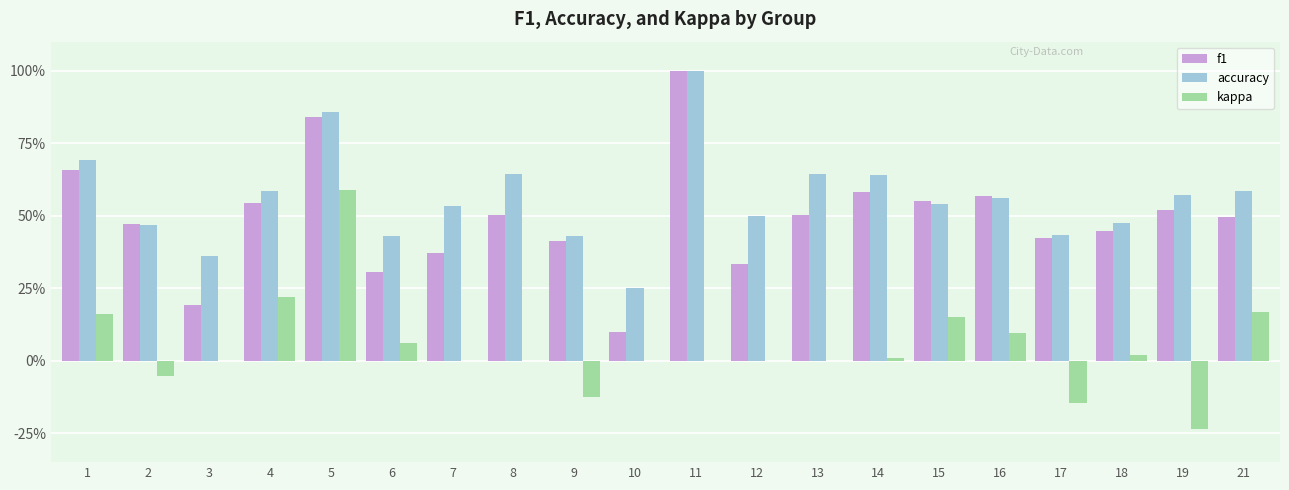

The accuracy series shows 0.3 at 13. True or false?

False